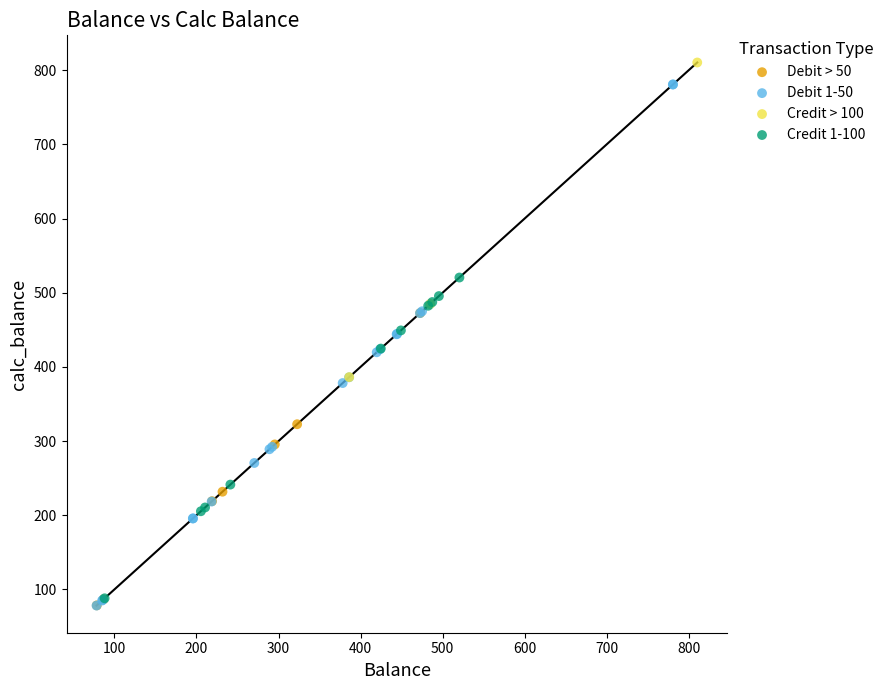

Which series has the widest spread of Y values?

Debit 1-50